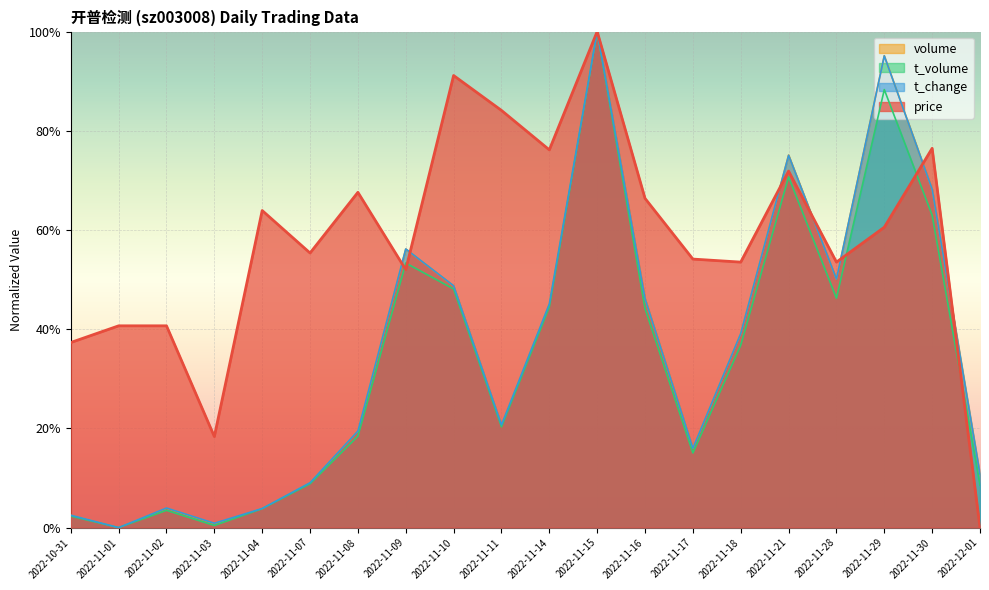

True or false: t_volume has more than 2 points higher than both neighbors.

True